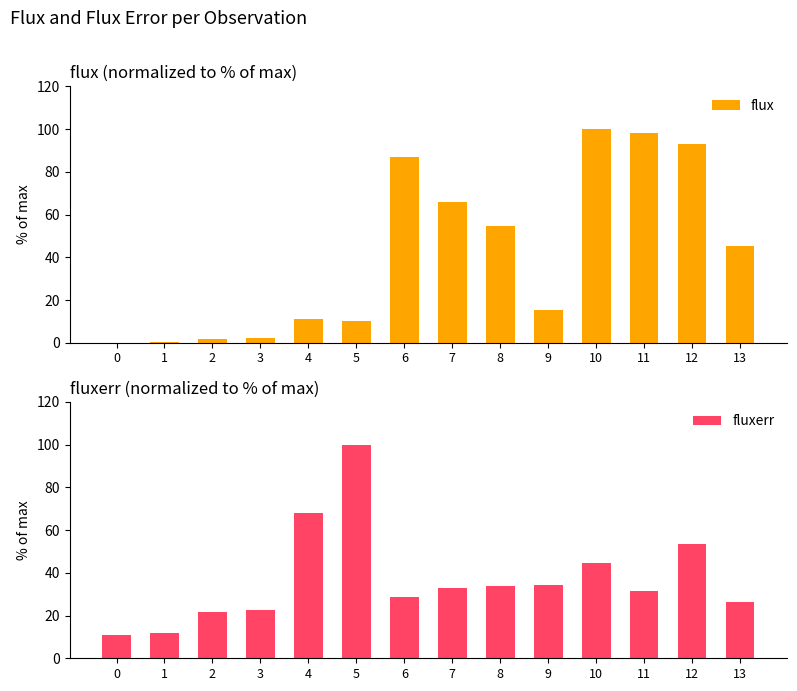

Reading left to right, transcribe all the data shown in this chart.

flux: 0.0	0.5	1.8	2.3	11.2	10.3	86.9	66.1	54.6	15.5	100.0	97.9	93.1	45.4
fluxerr: 10.8	11.7	21.4	22.6	67.9	100.0	28.8	32.7	34.0	34.1	44.4	31.5	53.3	26.2